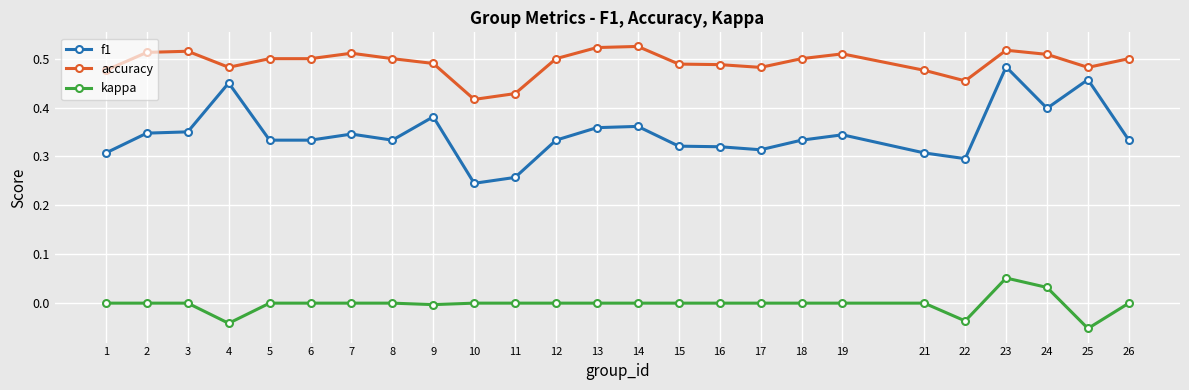

Between 4 and 21, which series saw the biggest shift?

f1